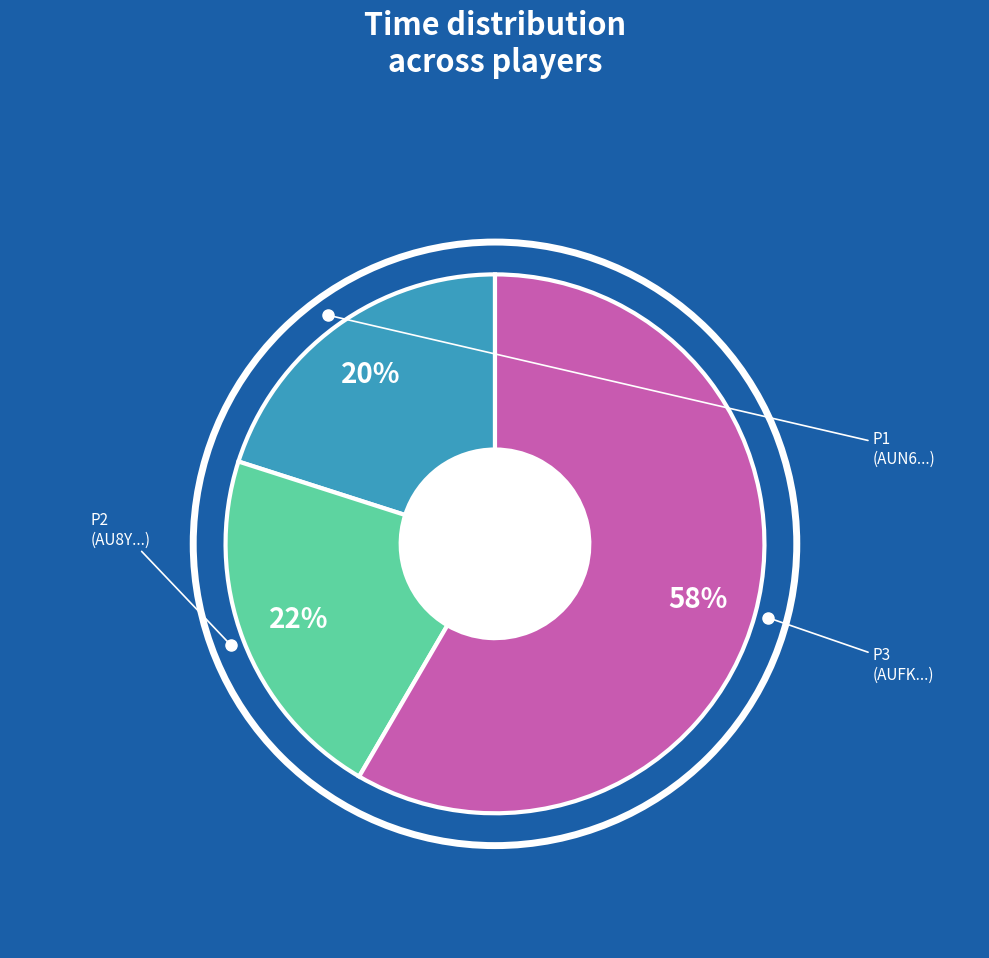

To the nearest percent, what is the average slice percentage?

33%